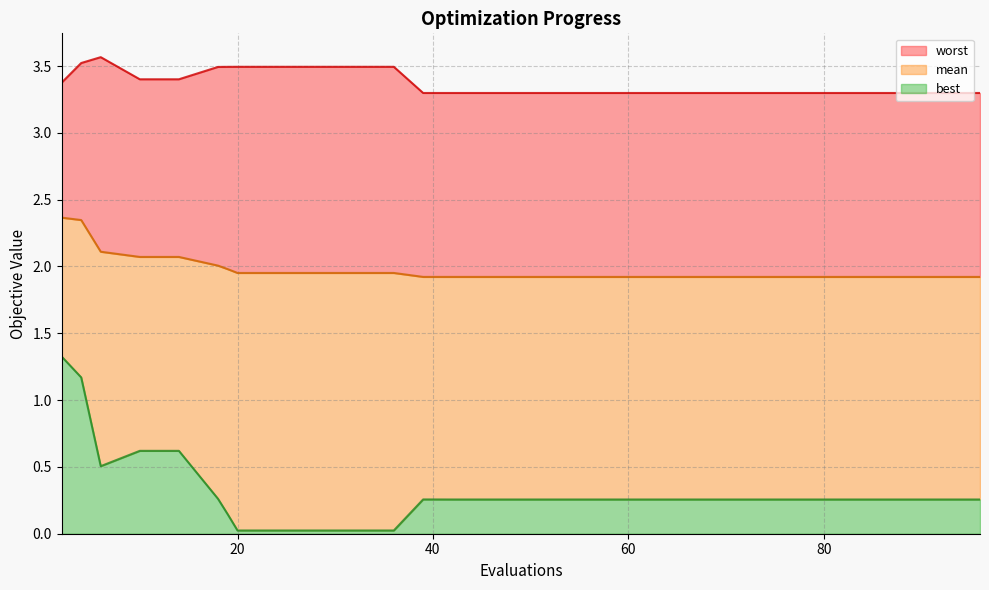

The worst series shows 1.9 at 36. True or false?

False